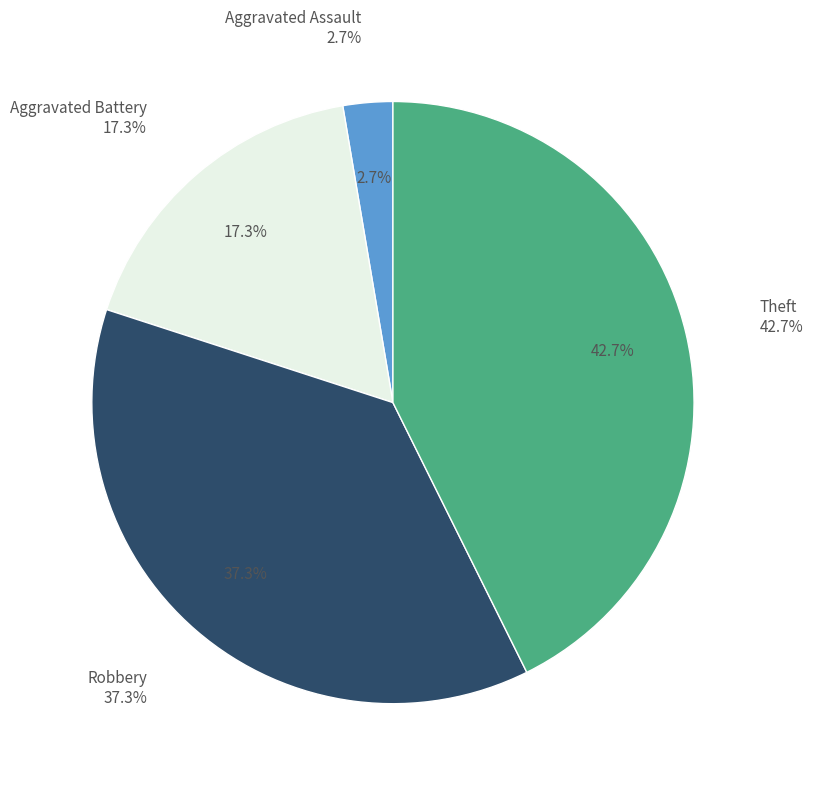

To the nearest percent, what is the difference between the largest and smallest slice percentages?

40%